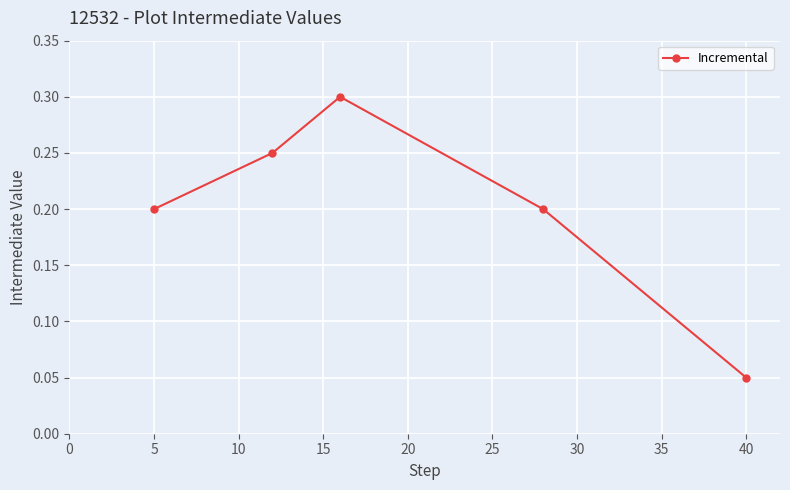

What is the maximum value shown in the chart?

0.3